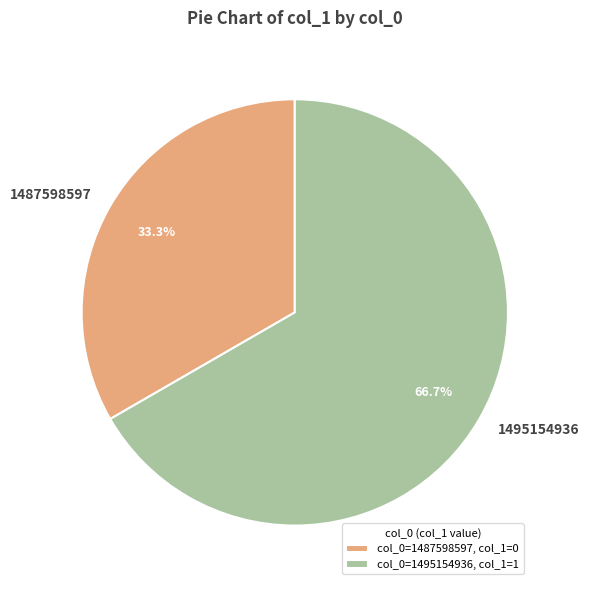

Does 1495154936 represent more than half of the total?

Yes